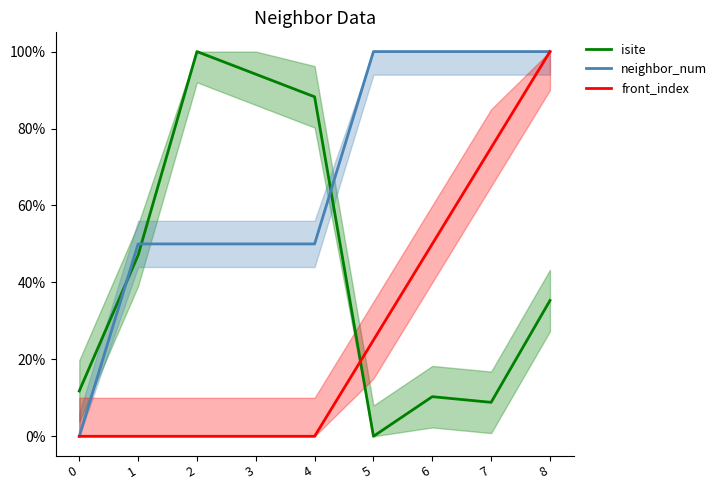

What is the total value across all series at 6?

1.6